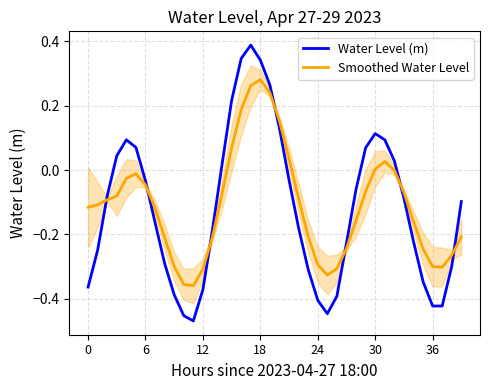

True or false: Smoothed Water Level has a value of 0.0 at 31.

True